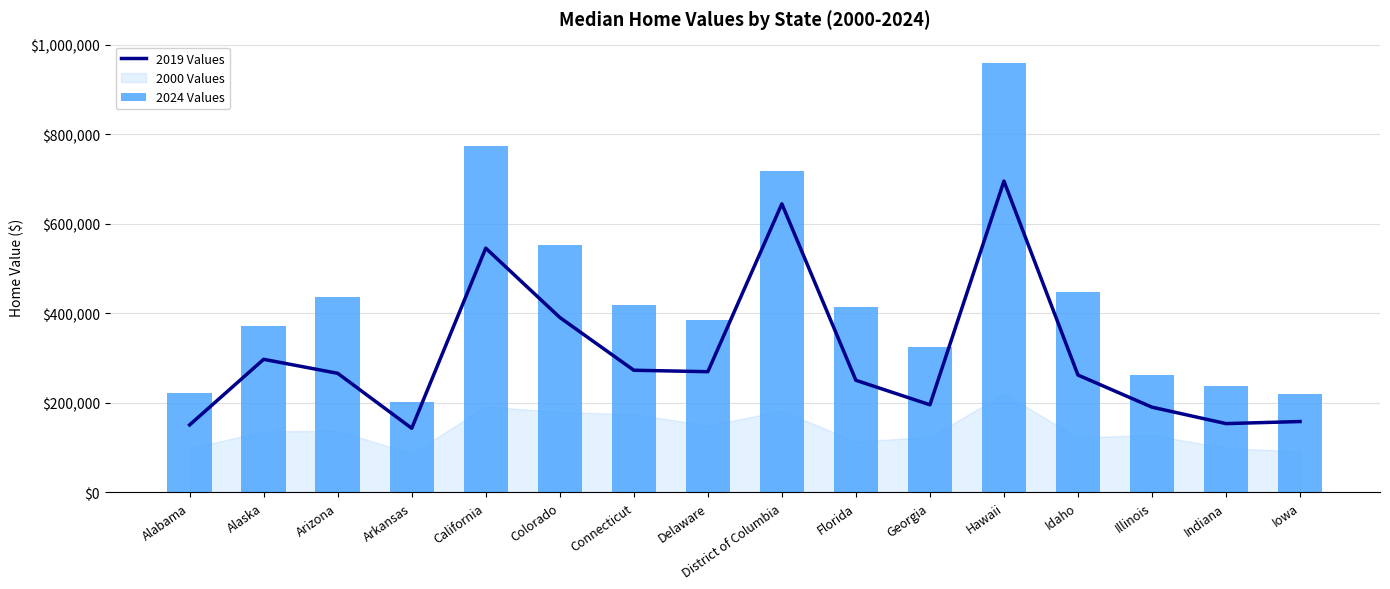

True or false: 2019 Values has a value of 742961.0 at California.

False